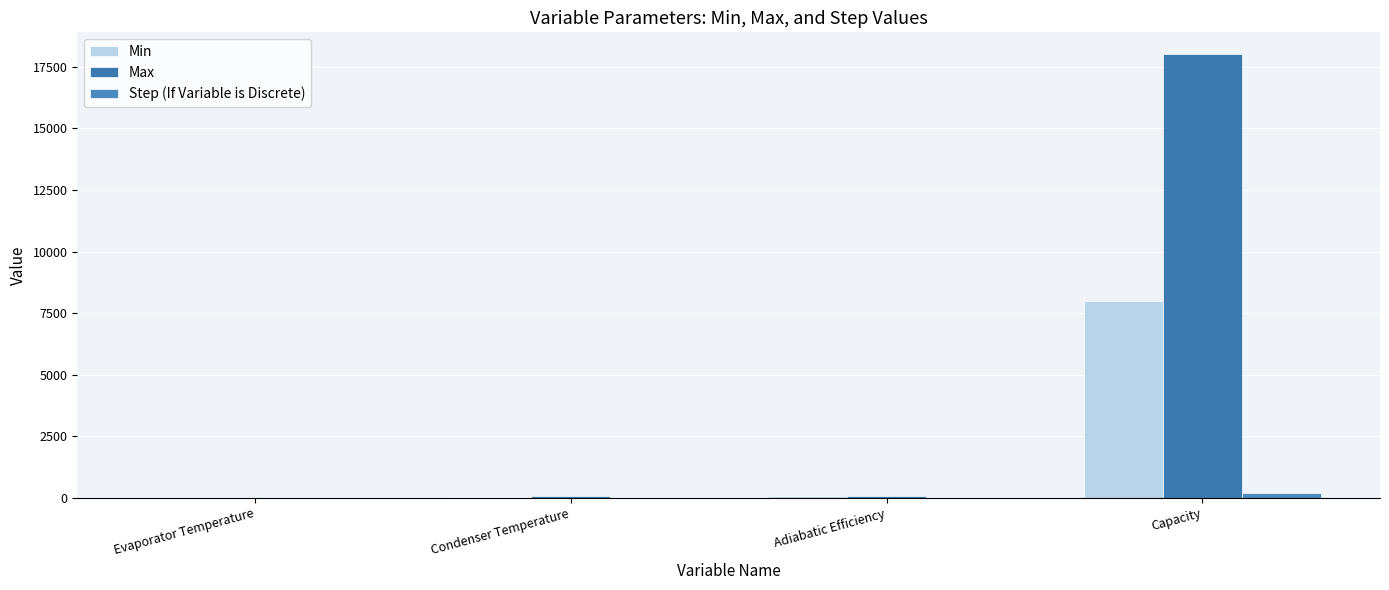

How many groups of bars are there?

4